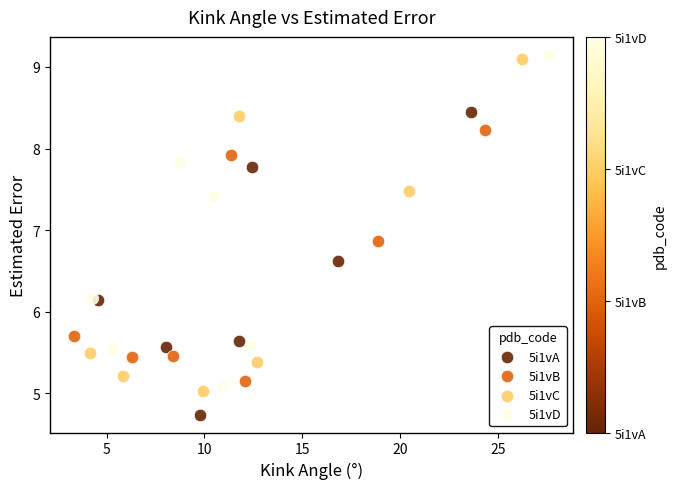

Which series has the largest Y range (max minus min)?

5i1vC